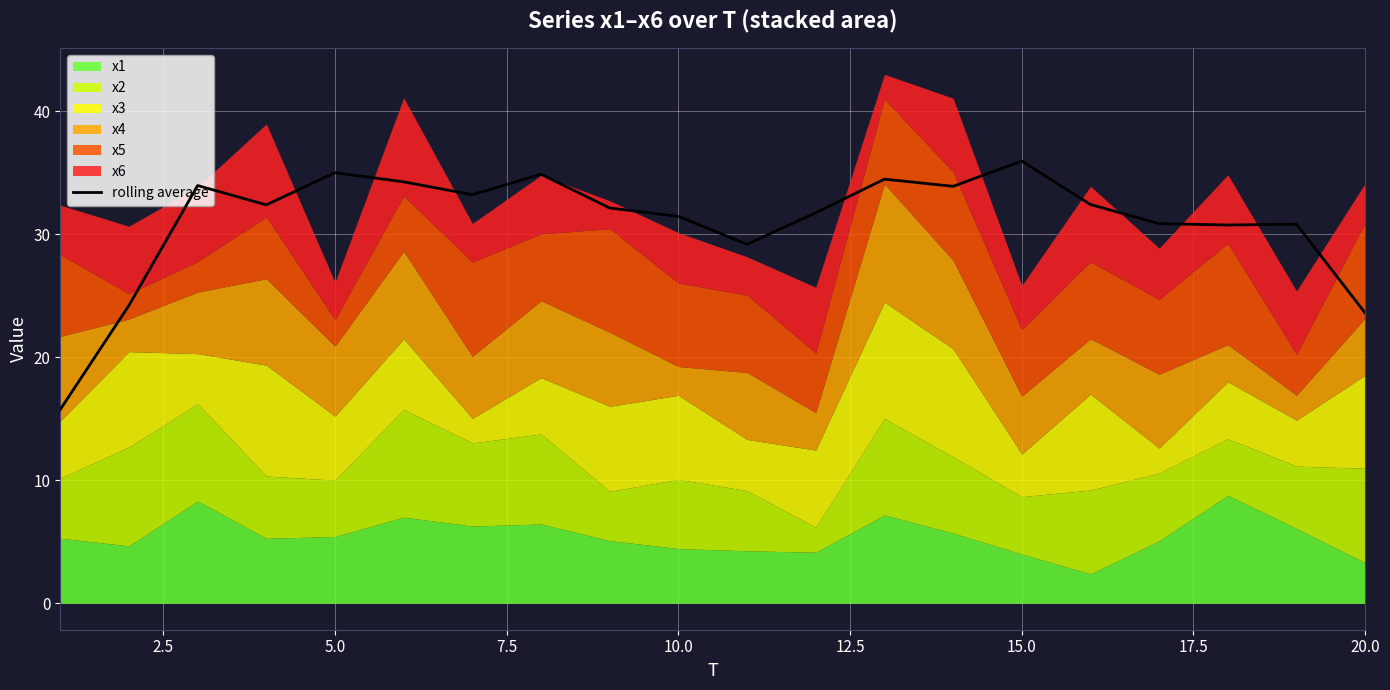

At which label does rolling average reach its peak?

15.0